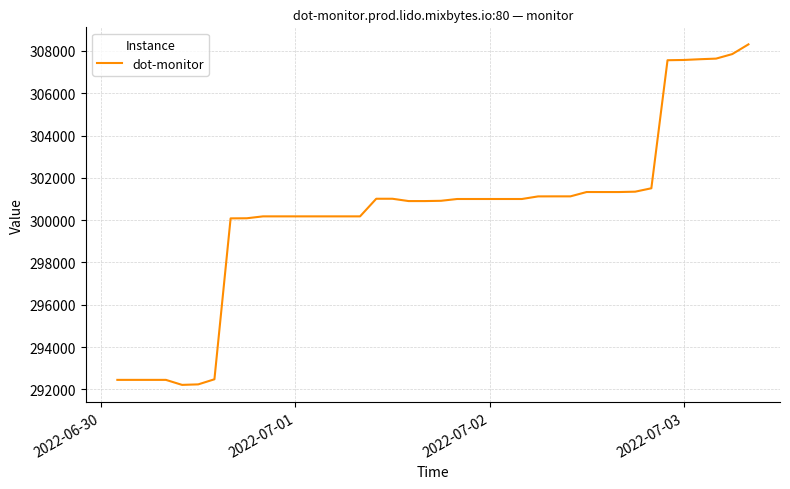

What is the greatest value displayed?

308312